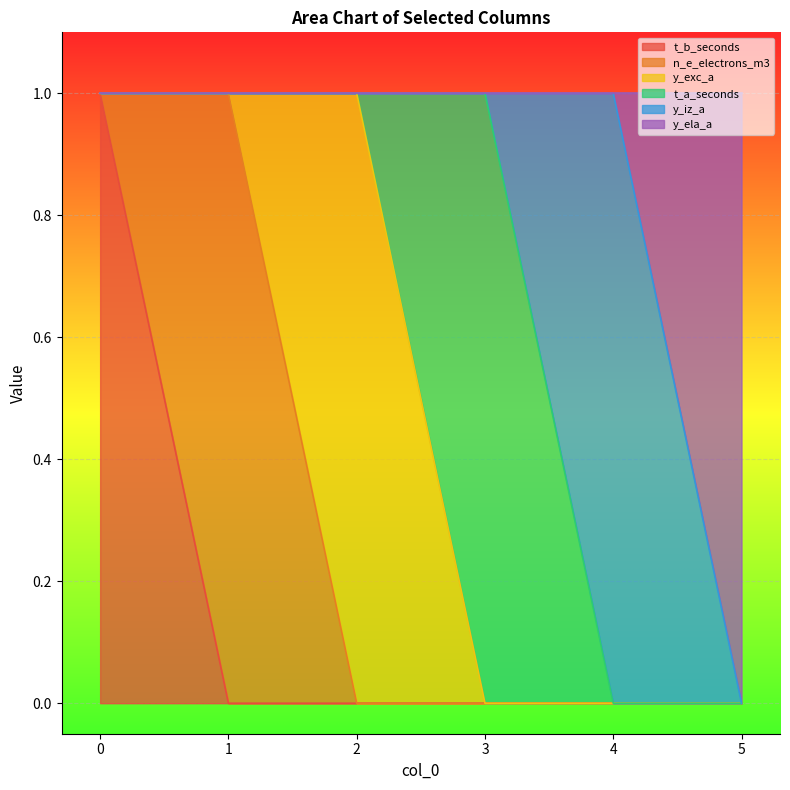

Count the number of categories in the chart.

6